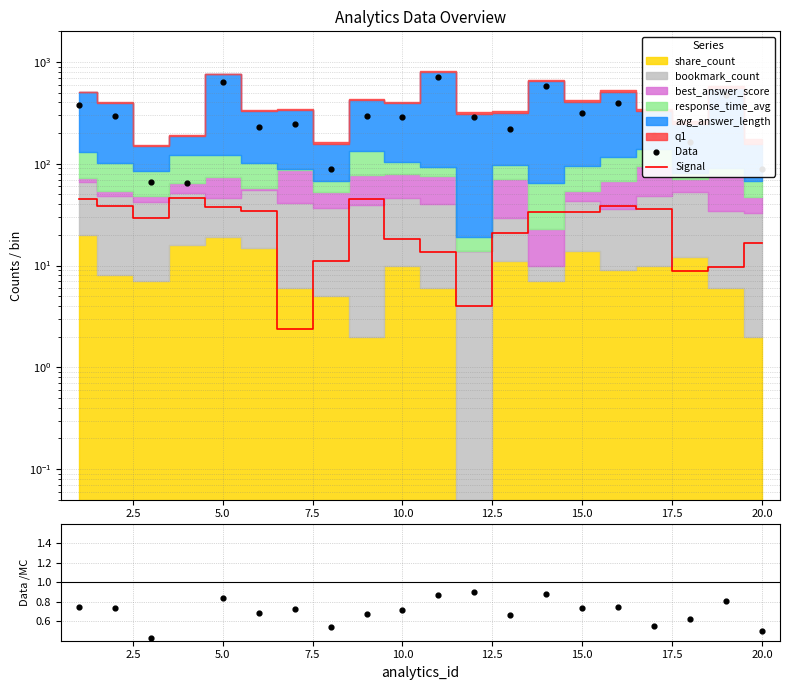

Which series has the largest Y range (max minus min)?

Data